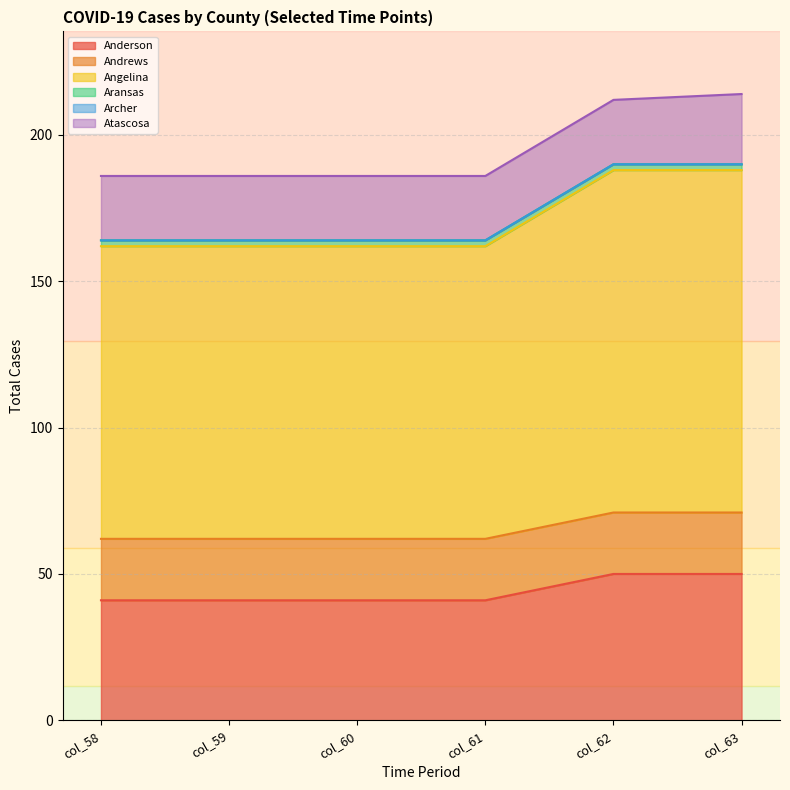

What is the highest value of the Atascosa series?

24